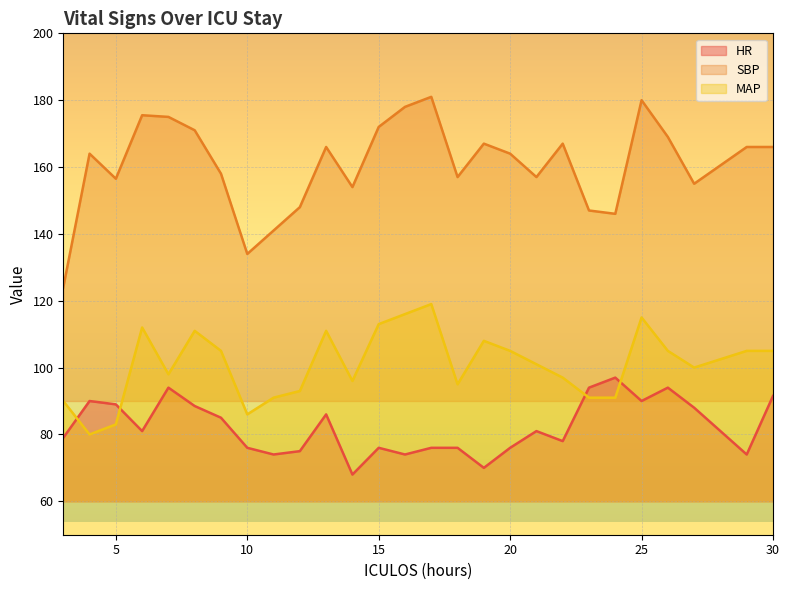

How many lines are shown in the chart?

3